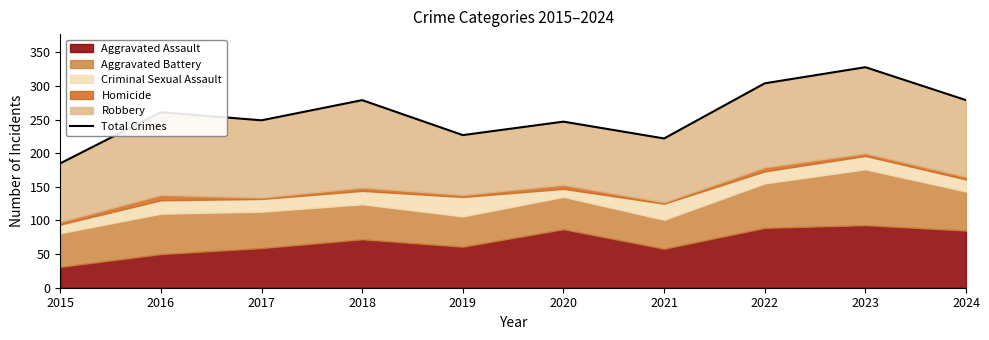

Which has a higher value, 2016 or 2024?

2024